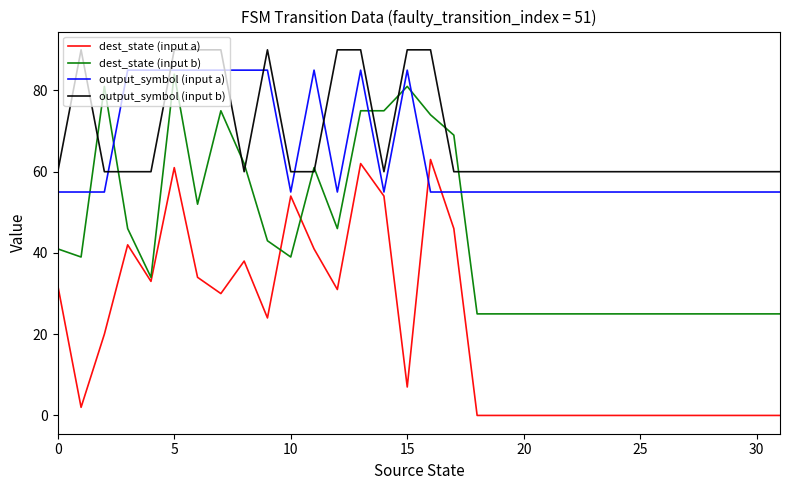

True or false: dest_state (input b) and output_symbol (input b) cross at least once.

True